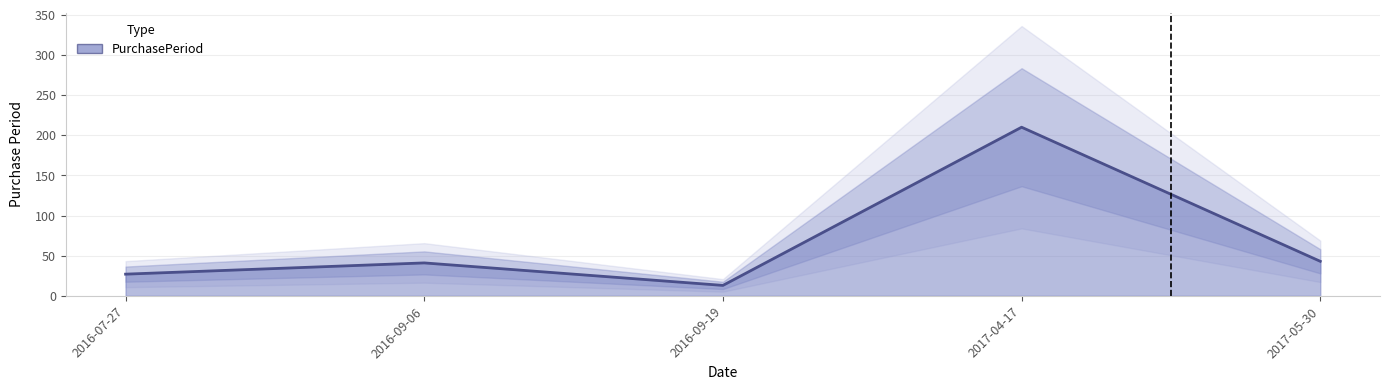

What is the label of the 1st point from the right?

2017-05-30